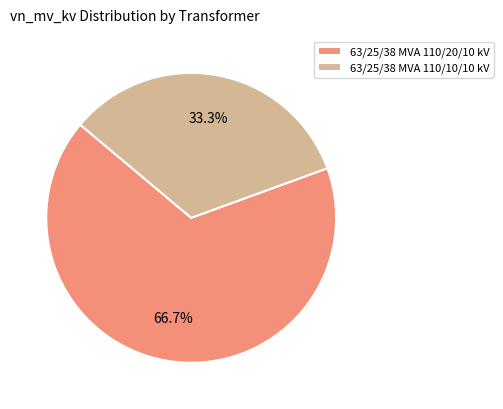

Rank the categories by value from highest to lowest.

63/25/38 MVA 110/20/10 kV, 63/25/38 MVA 110/10/10 kV